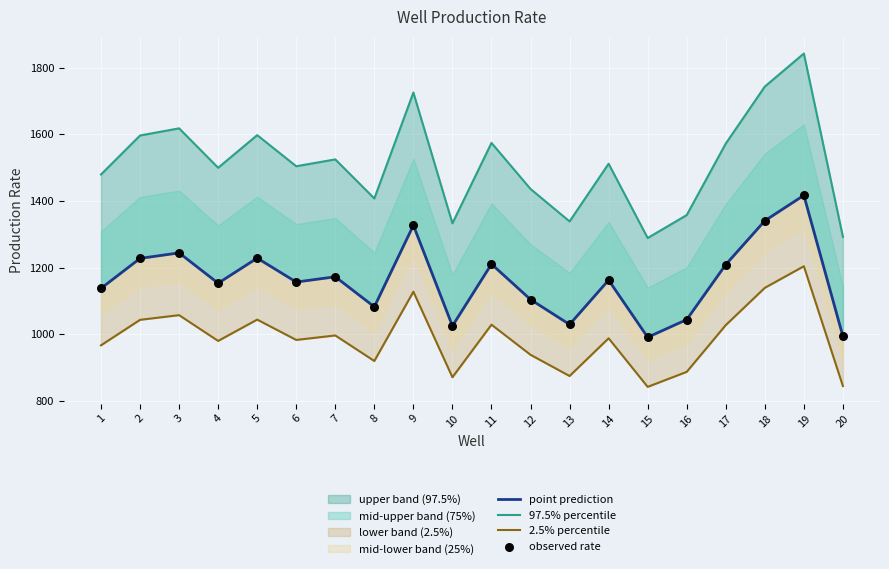

At how many categories does at least one series exceed 982?

20